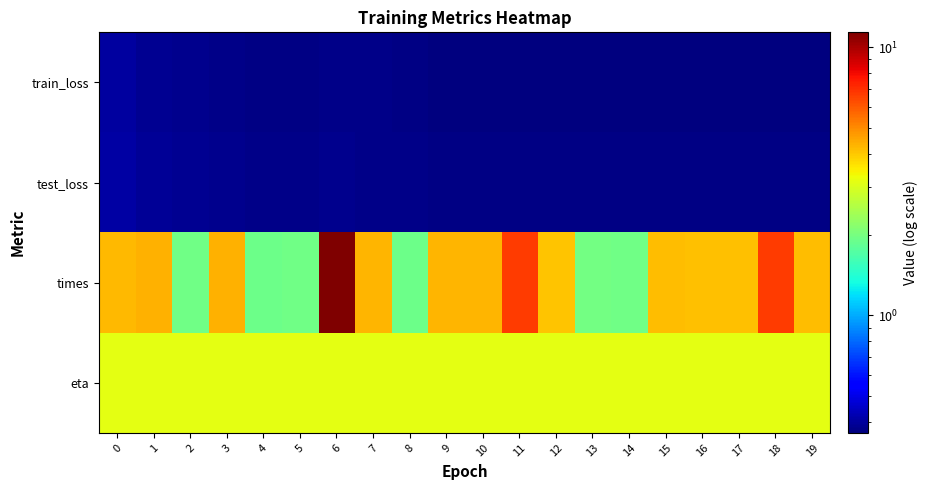

Rank the series at 6 from highest to lowest value.

times, eta, test_loss, train_loss